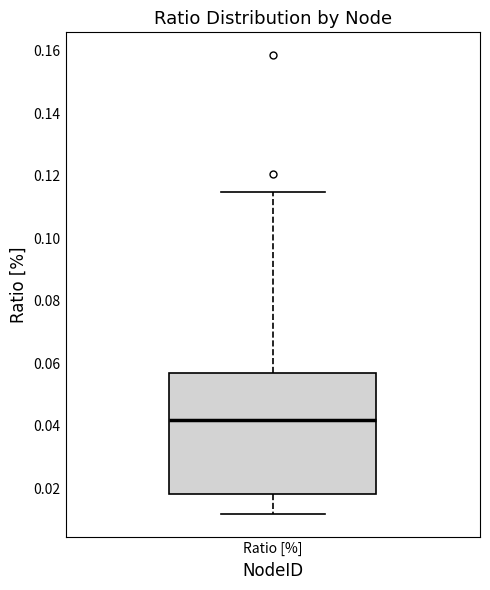

Transcribe this box plot: give where the median line is, the range the box spans, and where the two whiskers end, as read against the y-axis. The values are not printed on the chart, so give them approximately, as read against the axis.

median 0.042, box 0.018 to 0.056, whiskers 0.012 to 0.114